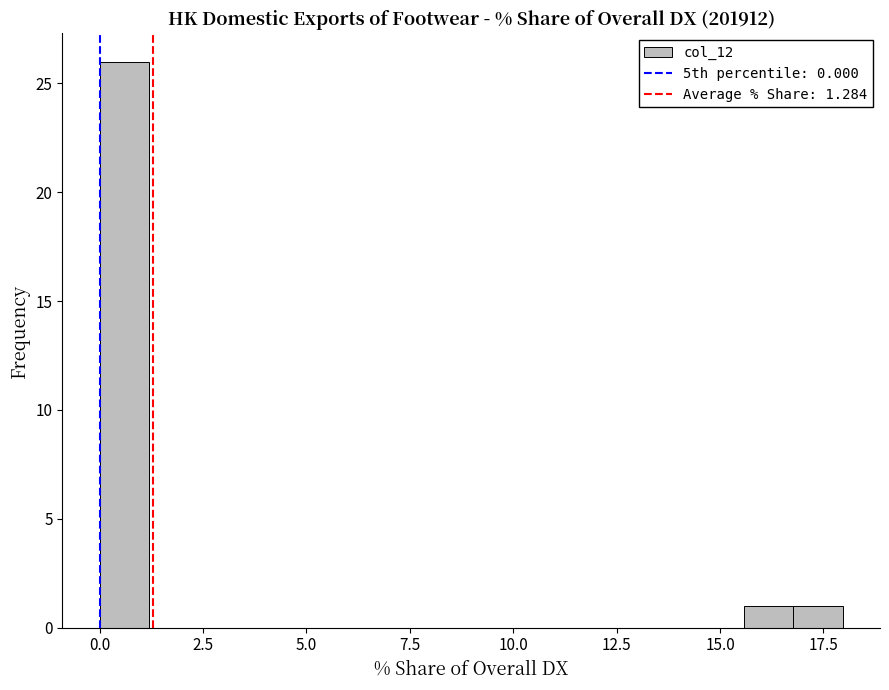

Around what value on the x-axis is the tallest bar? Give the approximate position of its centre, as read against the axis.

0.5